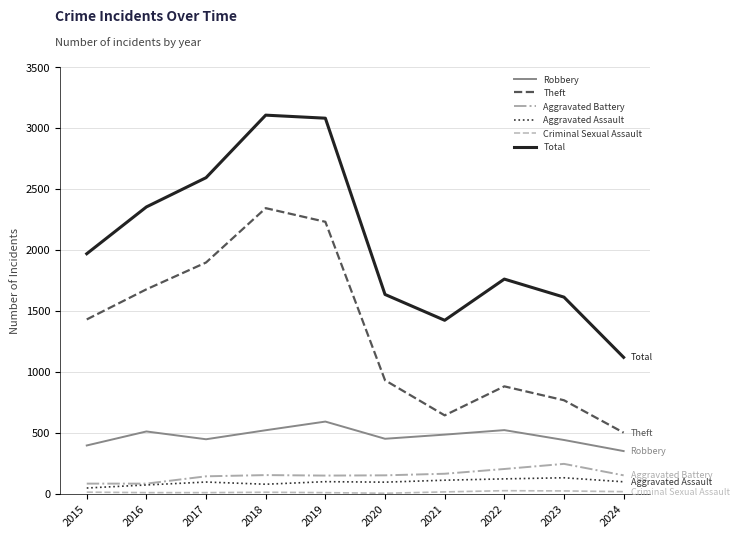

Where is Total nearest to the value 2111?

2015